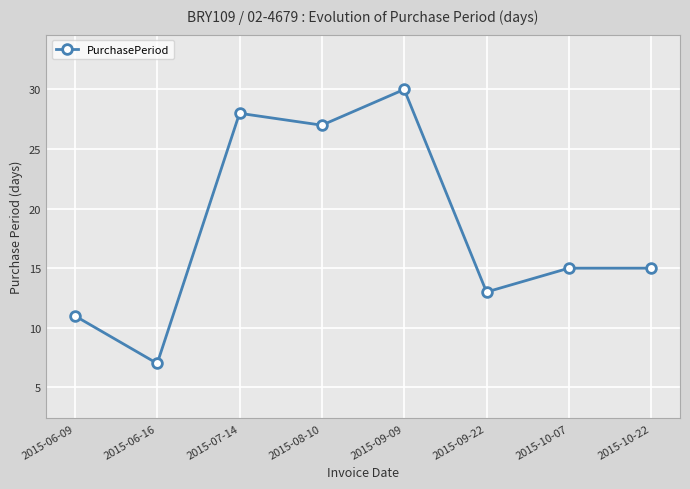

Reading left to right, extract all data points from this chart.

2015-06-09=11	2015-06-16=7	2015-07-14=28	2015-08-10=27	2015-09-09=30	2015-09-22=13	2015-10-07=15	2015-10-22=15